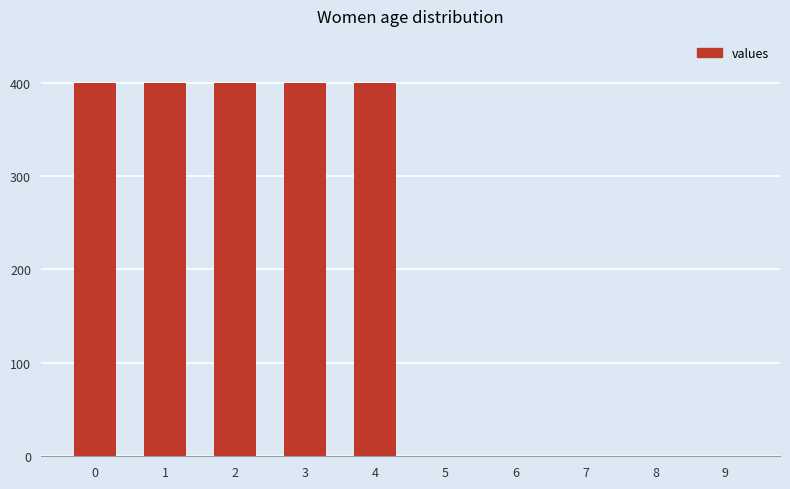

The chart shows a value of -169 at 7. True or false?

False